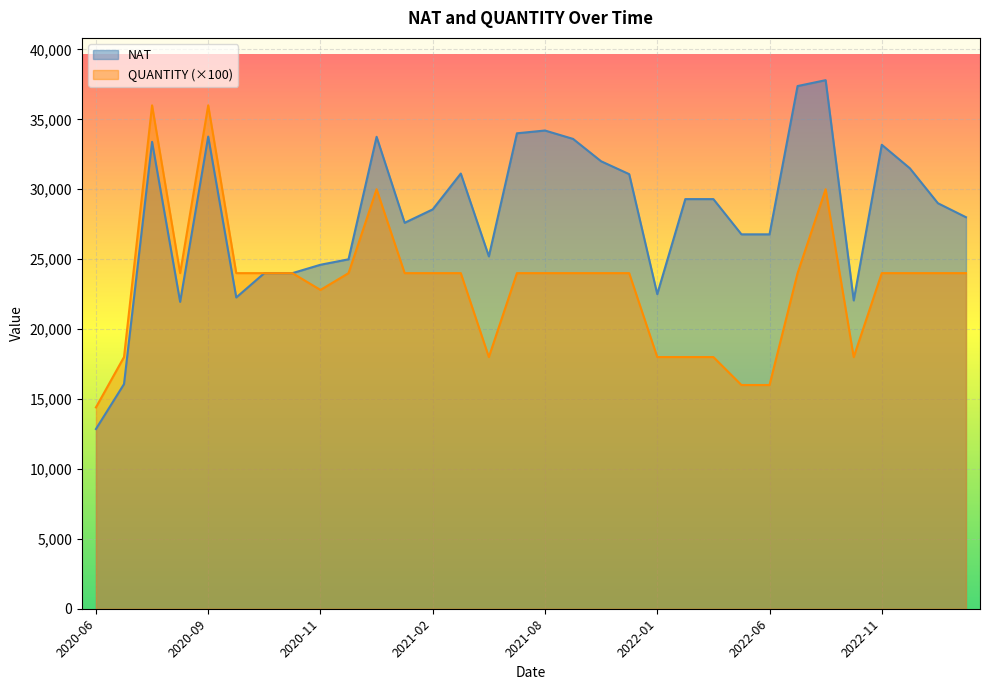

How many distinct data groups are displayed?

2